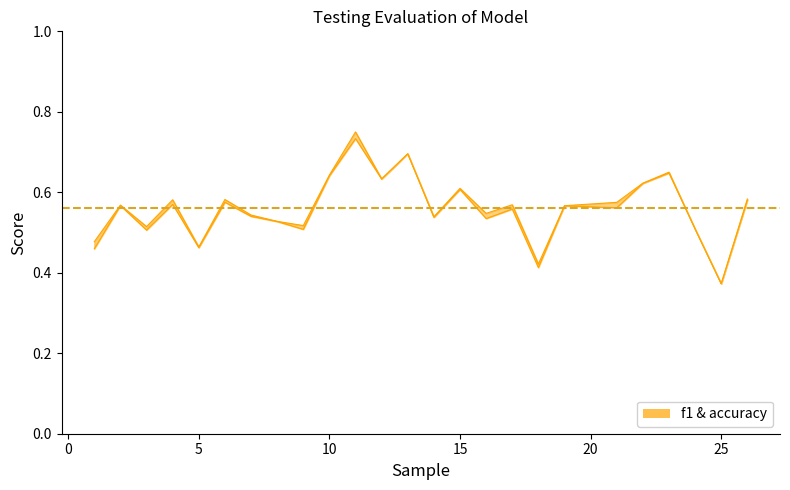

Is this an area chart (filled region under the line)?

No